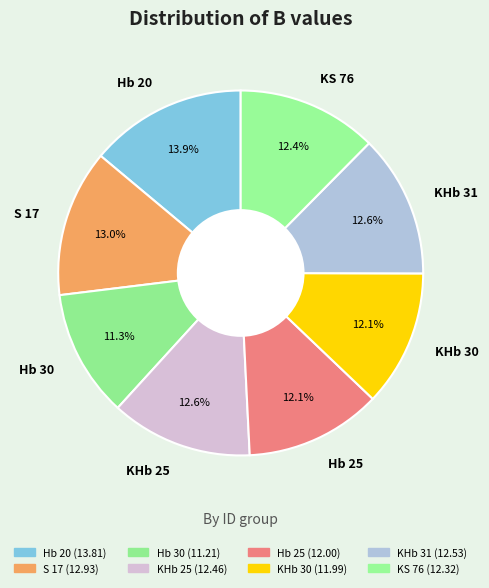

Which category has the biggest portion of the pie?

Hb 20